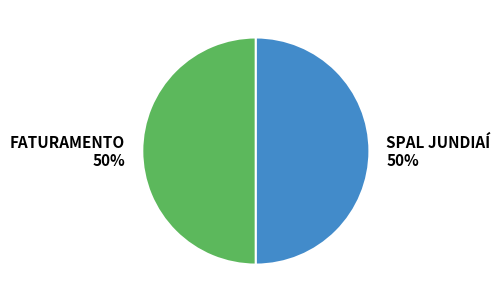

How many slices are in this pie chart?

2